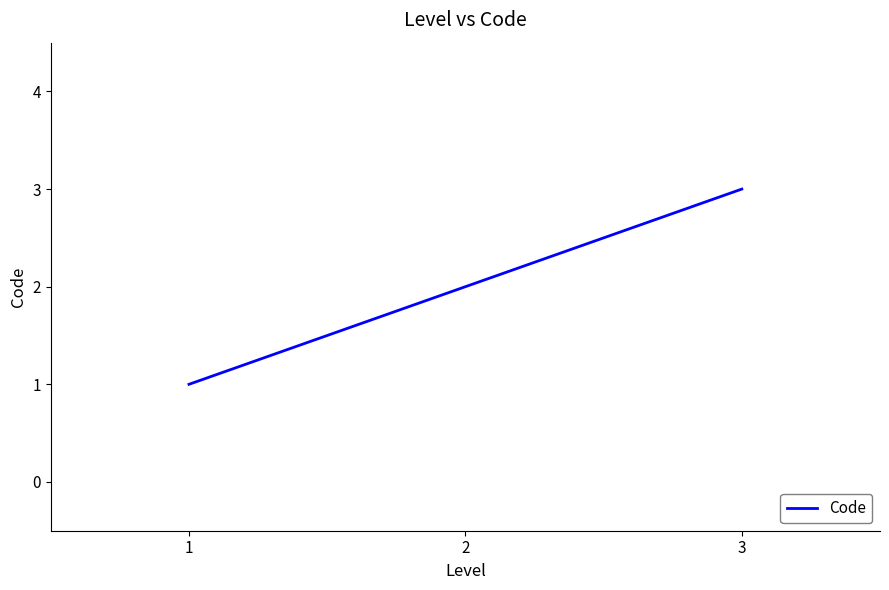

Reading left to right, transcribe all the data shown in this chart.

1	2	3